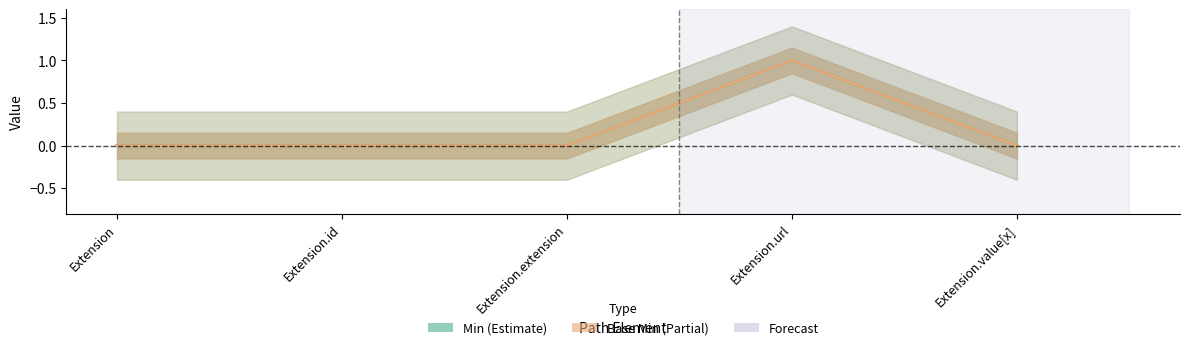

The Min series shows 1 at Extension.id. True or false?

False